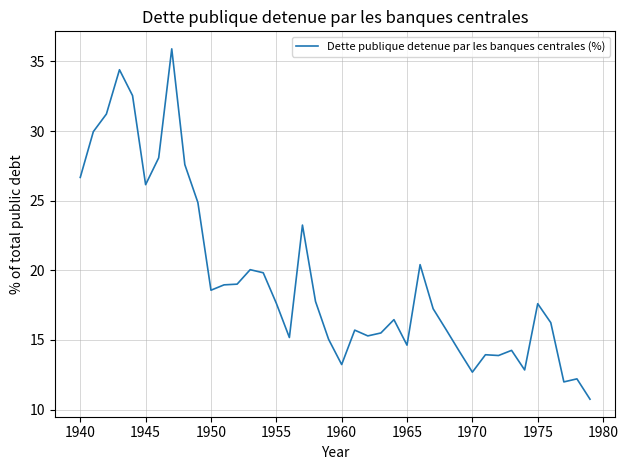

How many lines are shown in the chart?

1